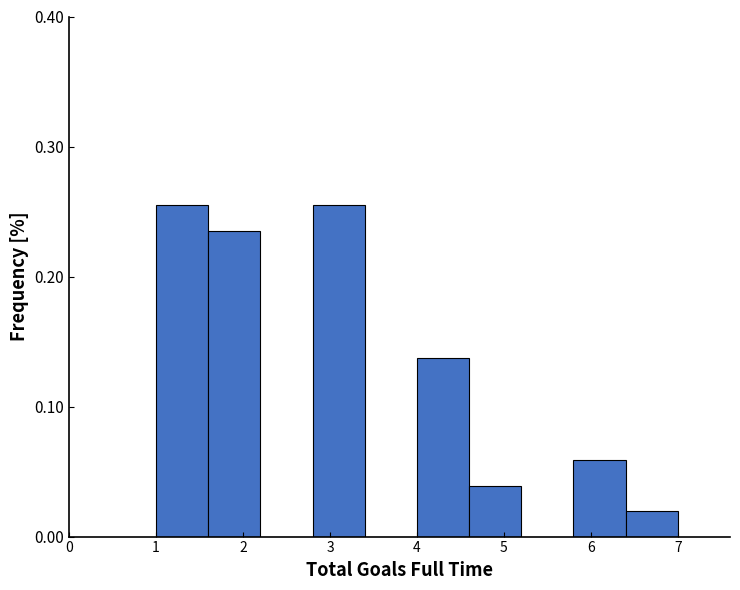

Reading left to right, list every bar in this chart as the range it spans on the x-axis followed by its height. The values are not printed on the chart, so give them approximately, as read against the axis.

1.0 to 1.6: 0.25
1.6 to 2.2: 0.24
2.2 to 2.8: 0
2.8 to 3.4: 0.25
3.4 to 4.0: 0
4.0 to 4.6: 0.14
4.6 to 5.2: 0.04
5.2 to 5.8: 0
5.8 to 6.4: 0.06
6.4 to 7.0: 0.02